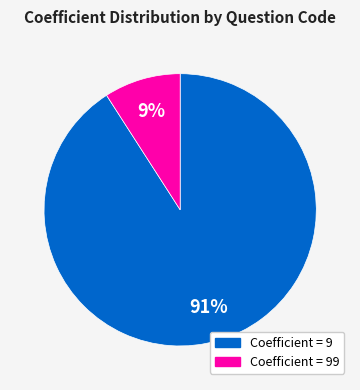

Does any single category account for the majority?

Yes